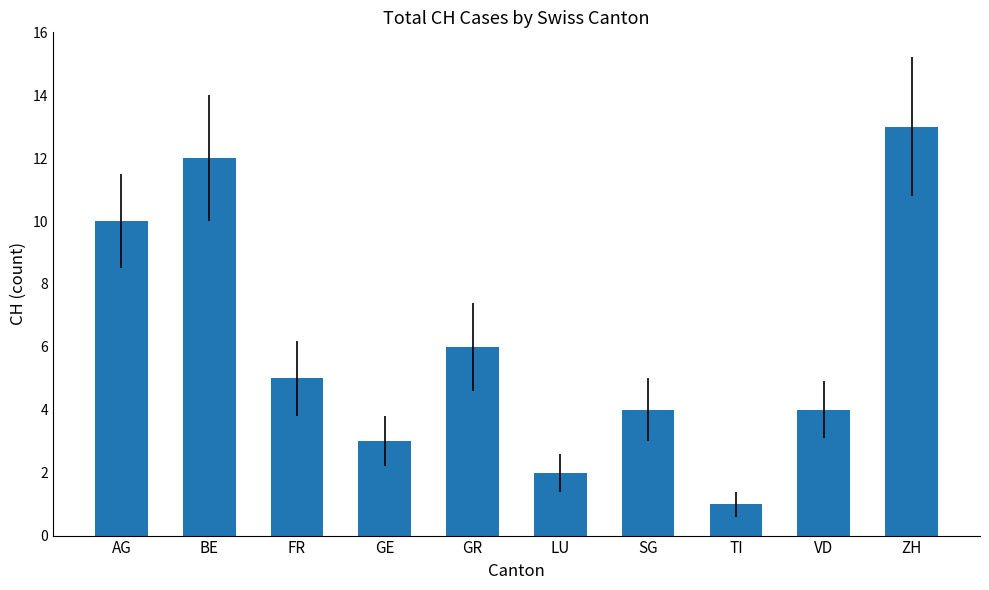

What is the change in value from SG to ZH?

+9